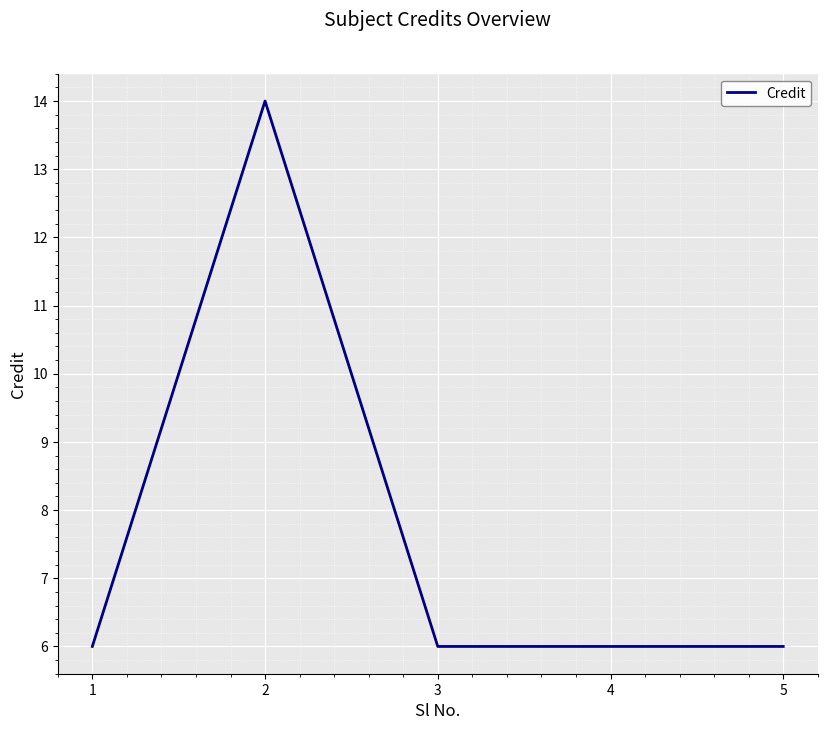

What is the approximate value at 2?

14